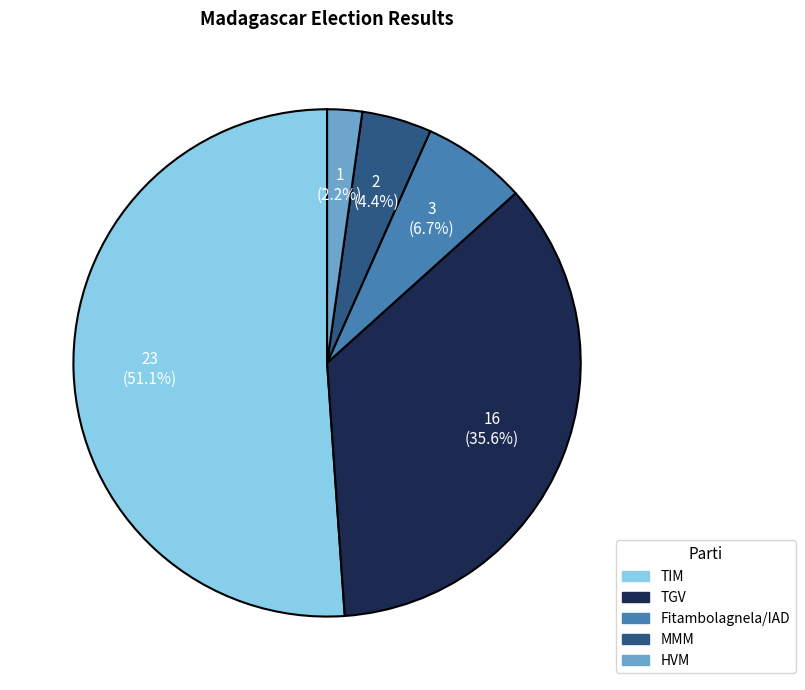

Is HVM the majority of the pie?

No